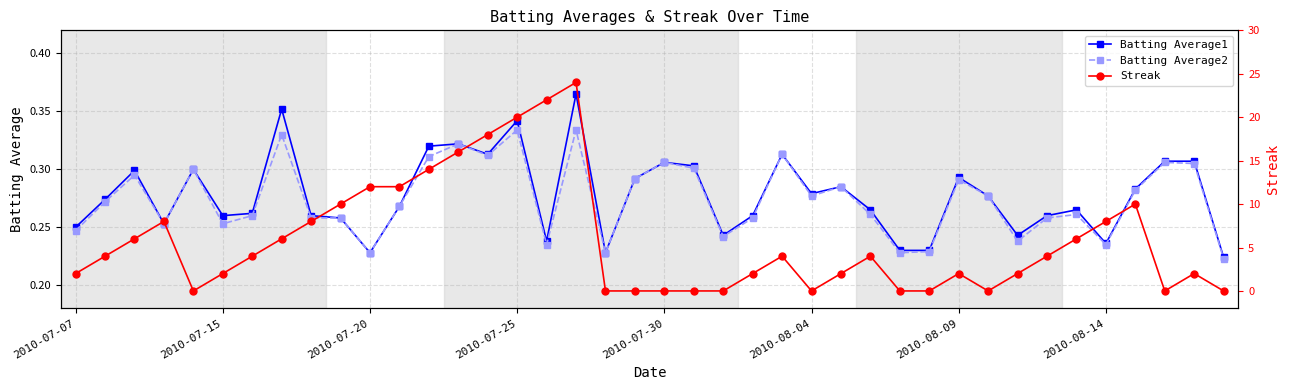

True or false: Batting Average2 and Batting Average1 cross at least once.

False